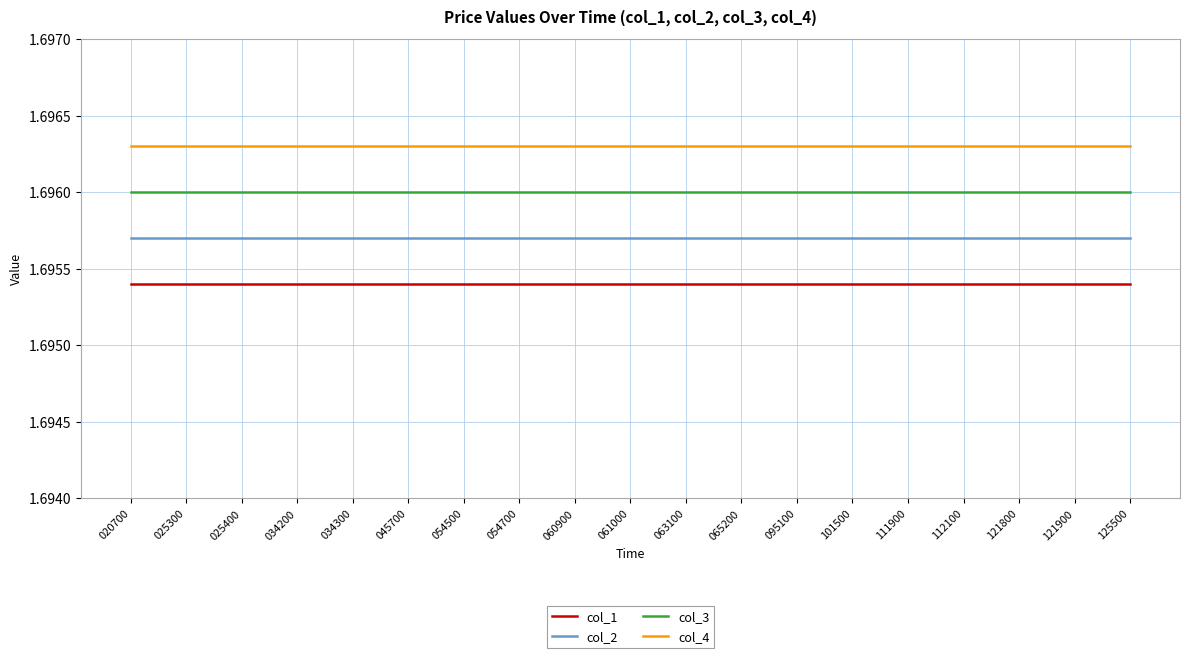

Which series has the largest total across all categories?

col_4